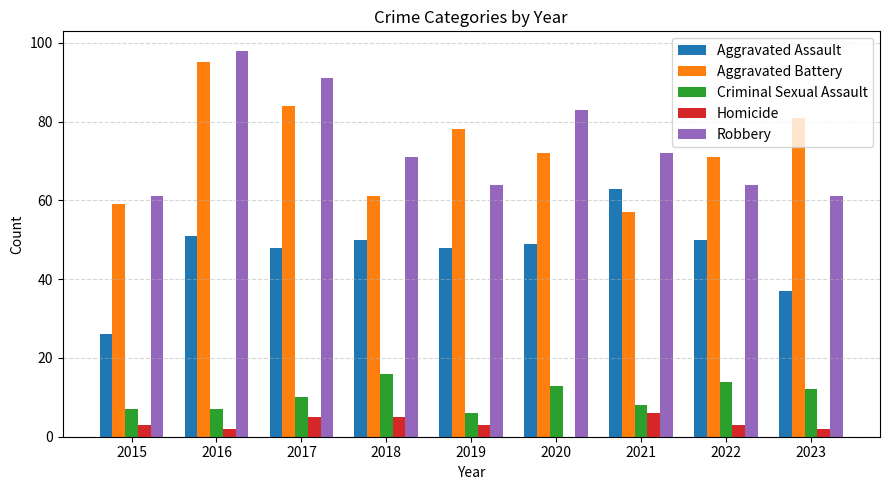

What are all the series names shown in the legend?

Aggravated Assault, Aggravated Battery, Criminal Sexual Assault, Homicide, Robbery